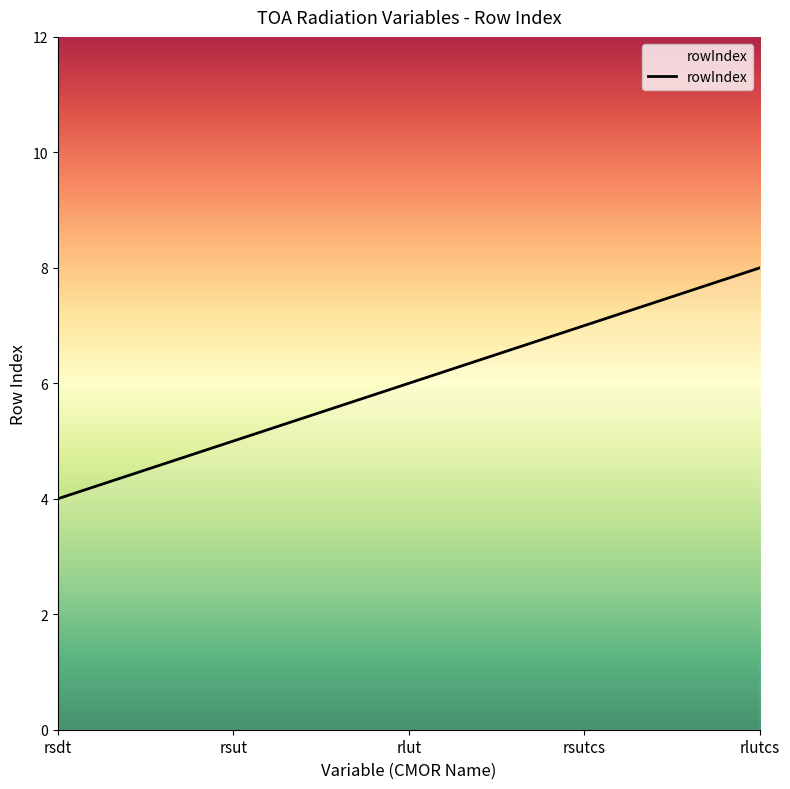

What is the difference between the maximum and minimum values?

4